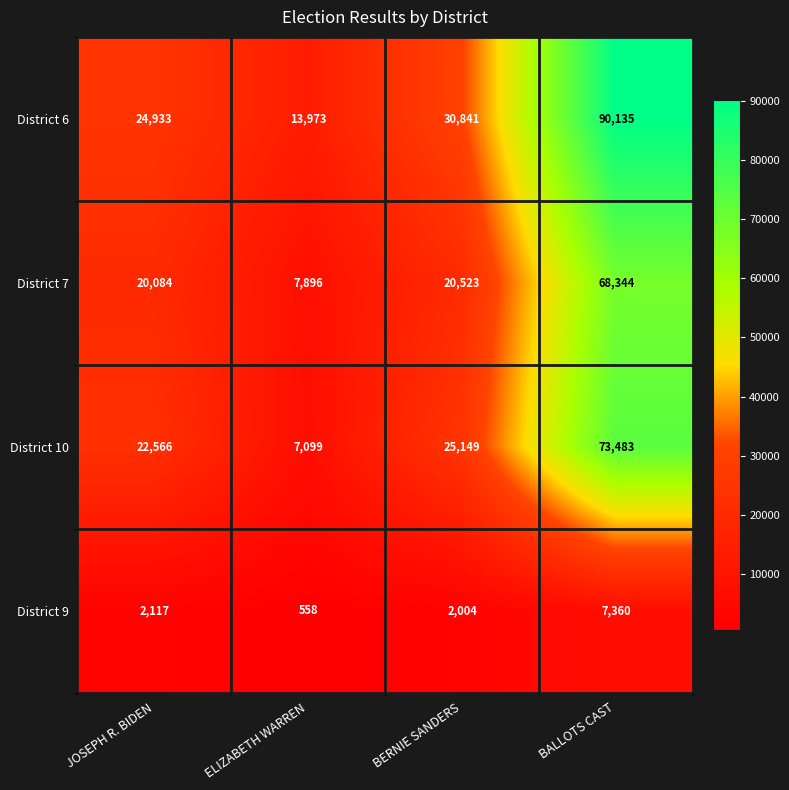

What is the difference between the second highest and second lowest values in the District 7 series?

439